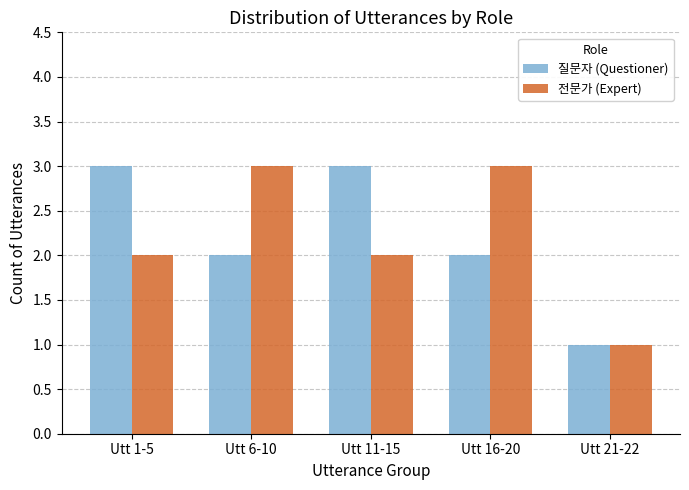

What is the total value across all series at Utt 21-22?

2